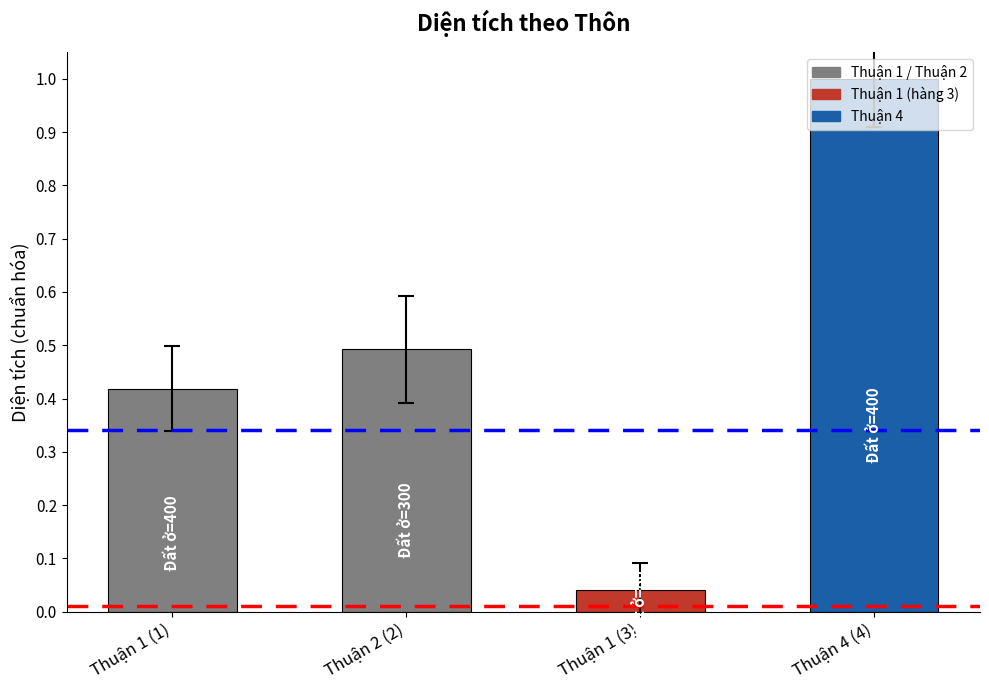

The chart shows a value of 1.0 at Thuận 4 (4). True or false?

True